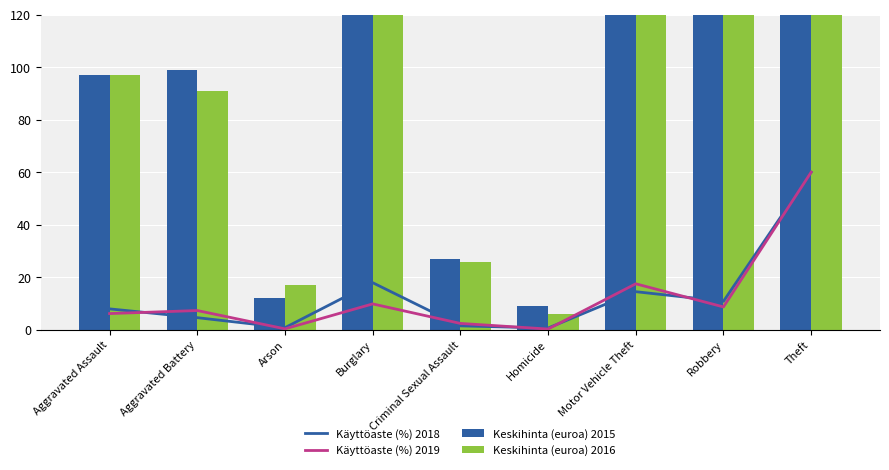

Reading left to right, transcribe all the data shown in this chart.

Käyttöaste (%) 2018: 8.0	4.6	0.8	17.9	1.5	0.7	14.5	10.9	60.0
Käyttöaste (%) 2019: 6.2	7.3	0.4	9.9	2.4	0.3	17.5	8.7	60.0
Keskihinta (euroa) 2015: 97.0	99.0	12.0	225.0	27.0	9.0	231.0	136.0	777.0
Keskihinta (euroa) 2016: 97.0	91.0	17.0	280.0	26.0	6.0	230.0	167.0	883.0